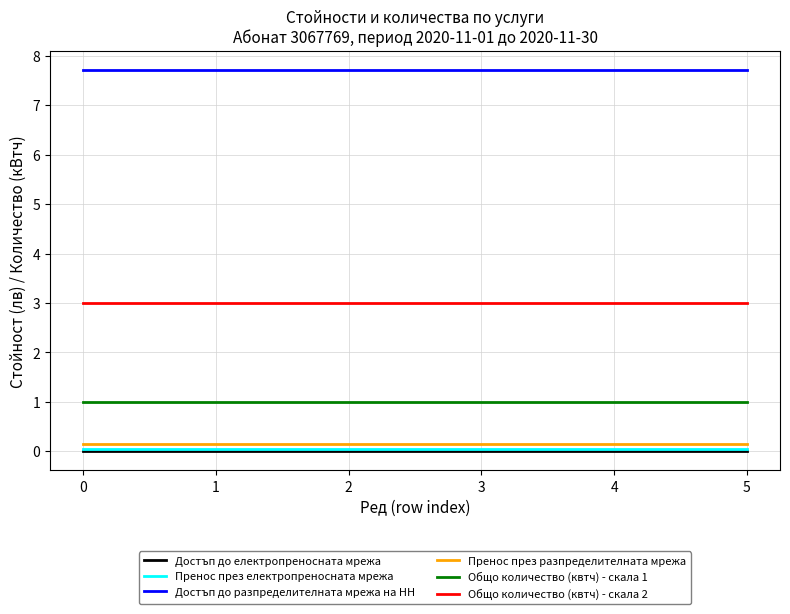

What is the total value across all series at 3?

11.9